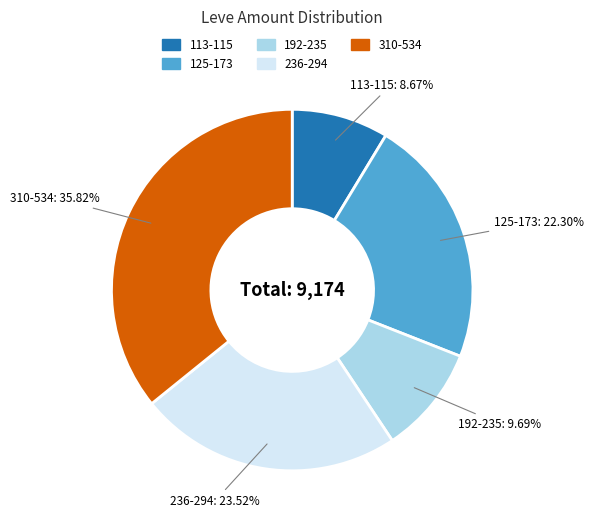

Does any single category account for the majority?

No